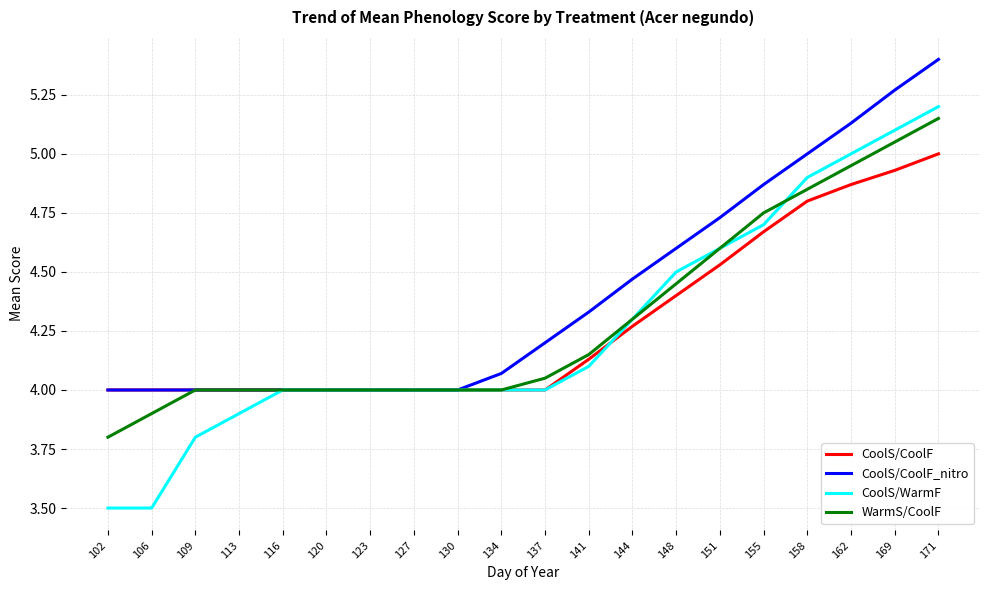

The CoolS/CoolF series shows 4.0 at 106. True or false?

True